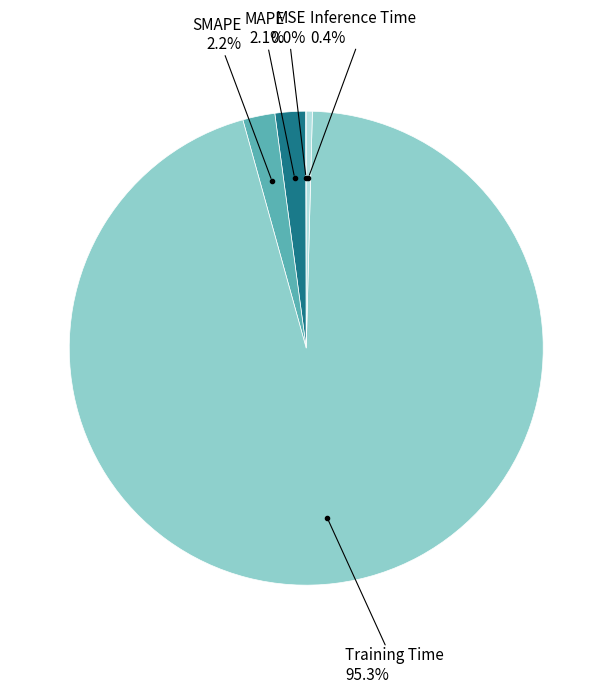

Is there a majority slice in this chart?

Yes